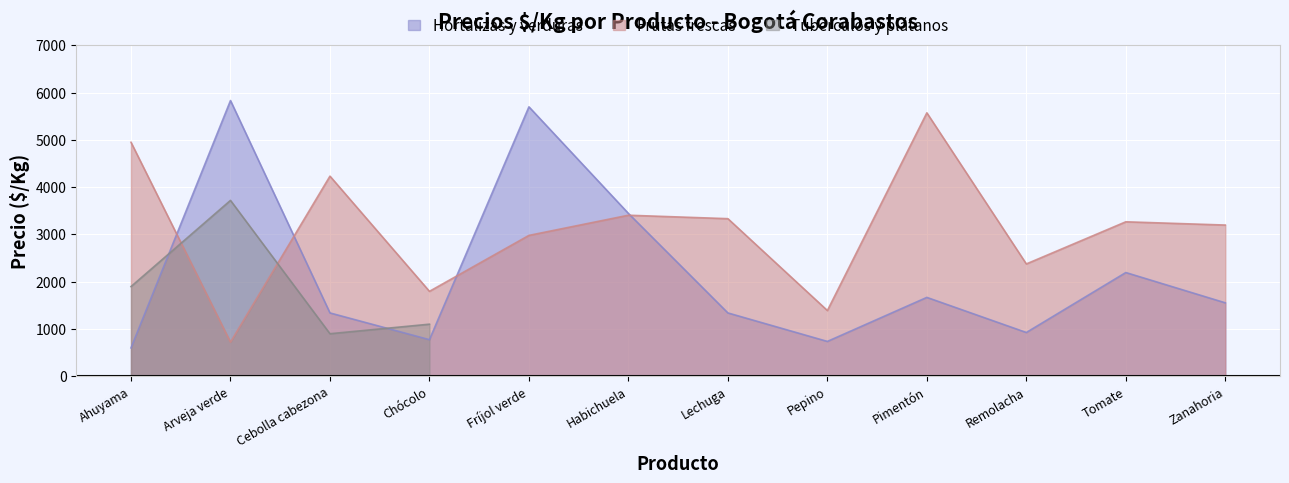

True or false: Hortalizas y verduras has a value of 735 at Pepino.

True